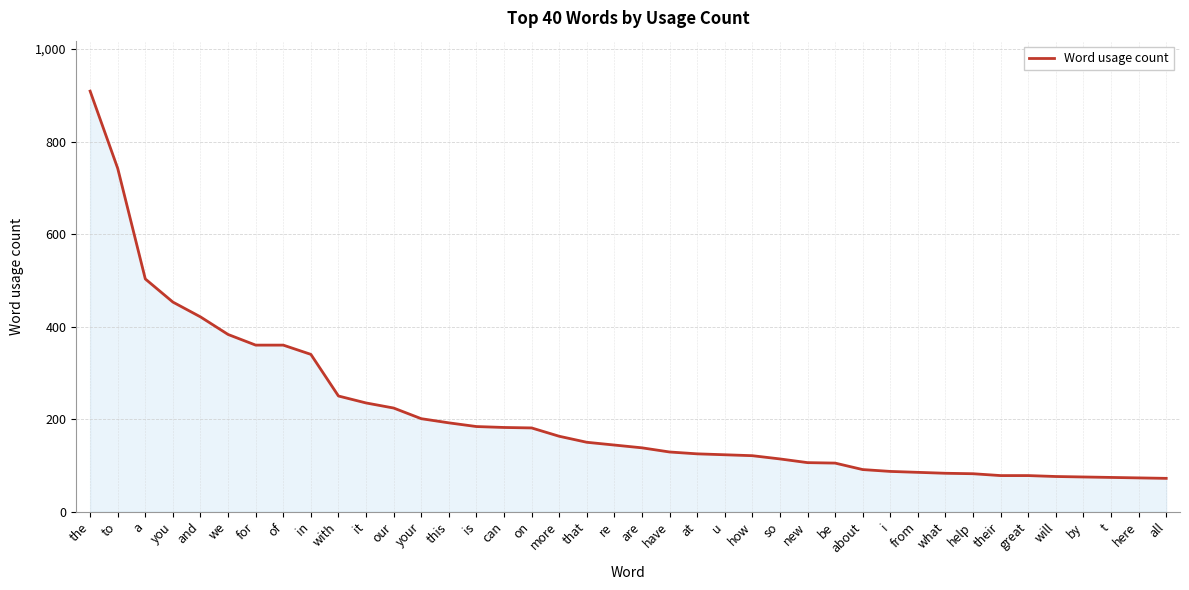

Which label corresponds to the largest value in the chart?

the